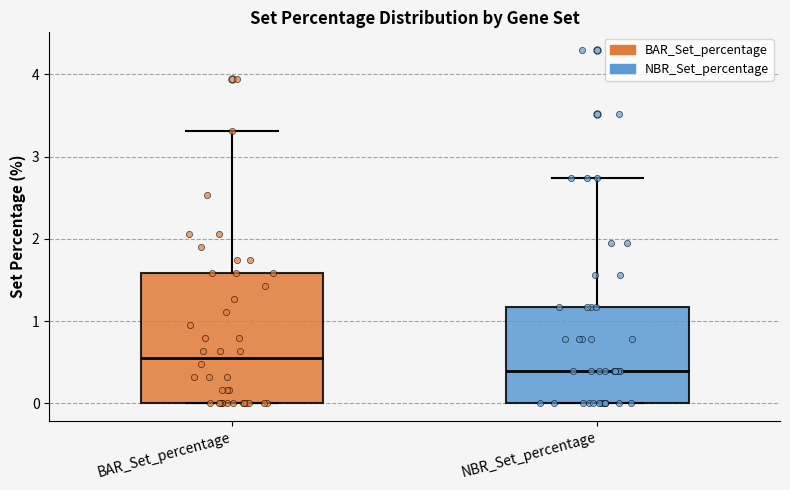

Comparing the boxes themselves (not the whiskers), which one is the tallest?

BAR_Set_percentage